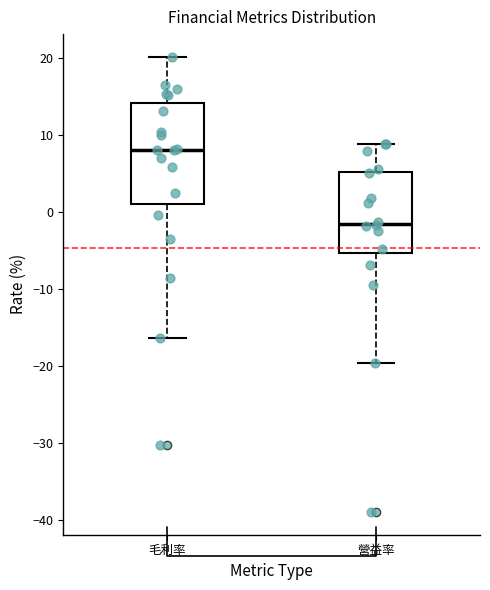

Reading left to right, read every box against the y-axis: the position of its median line, the range the box covers, and the ends of its whiskers. The values are not printed on the chart, so give them approximately, as read against the axis.

毛利率: median 8, box 1 to 14, whiskers -16 to 20
營益率: median -2, box -5 to 5, whiskers -20 to 9